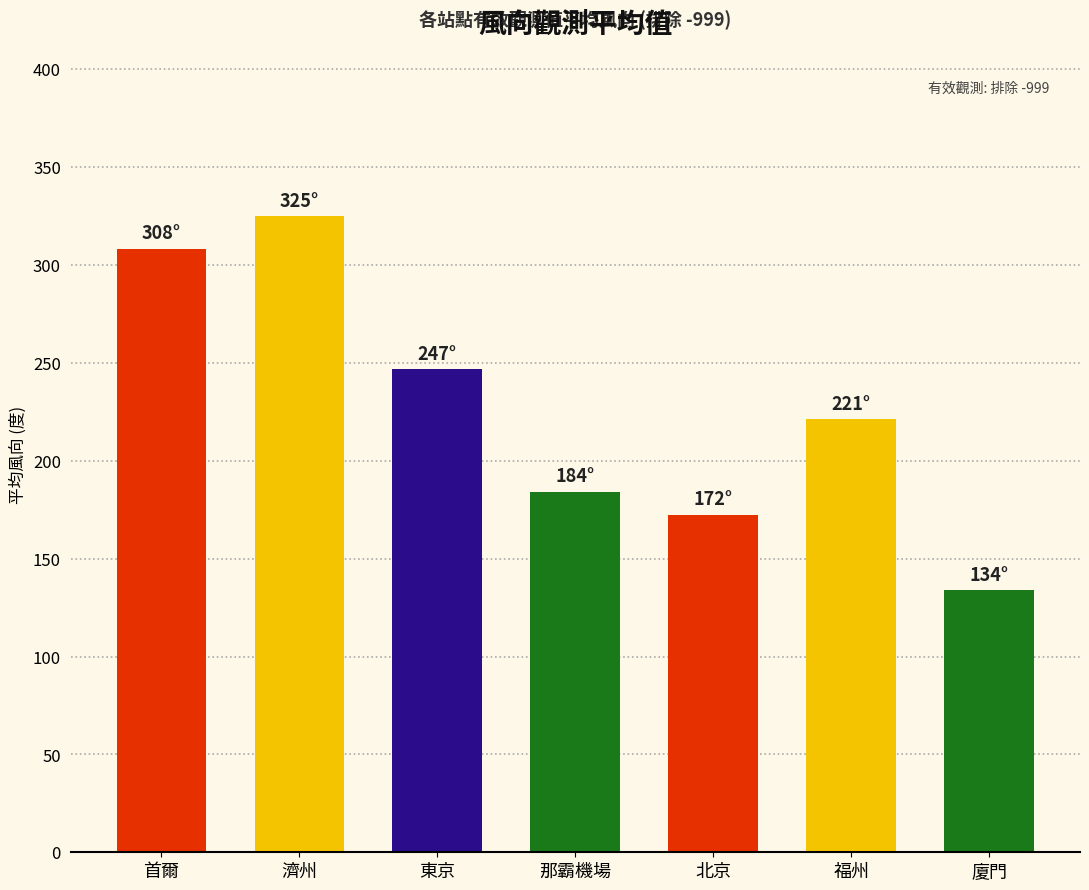

Where does the data first go above 221?

首爾